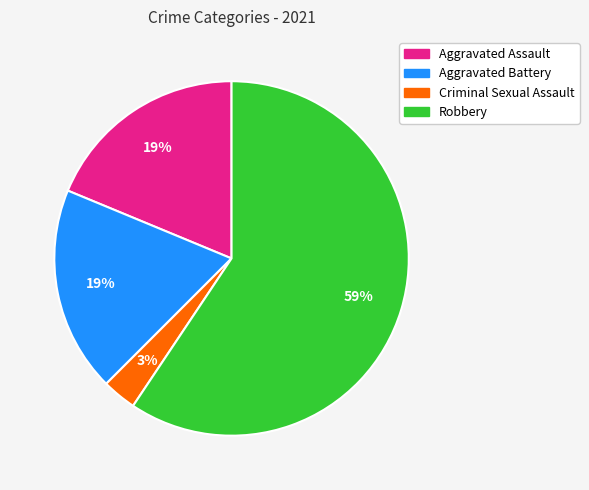

Which category has the smallest portion of the pie?

Criminal Sexual Assault